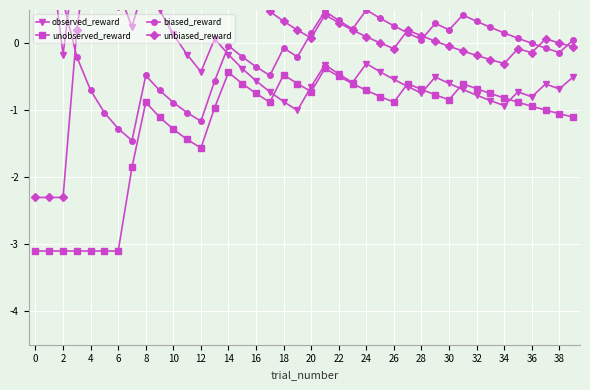

How many lines are shown in the chart?

4